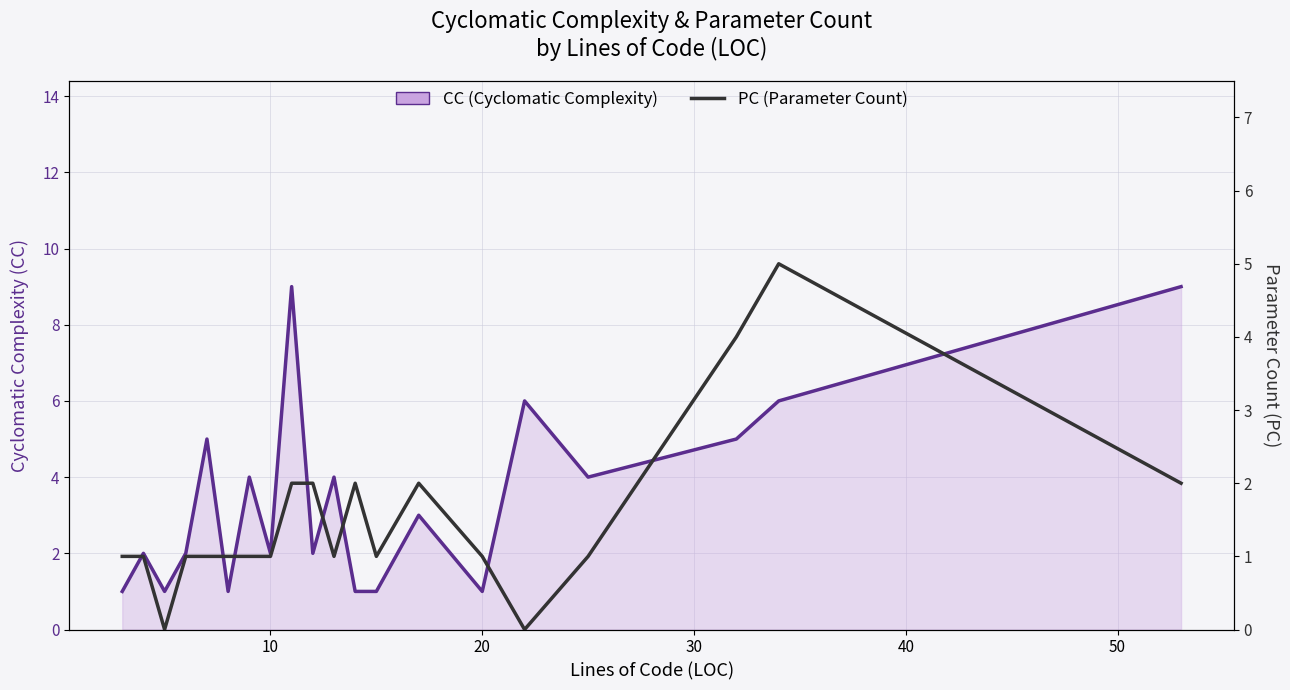

Does the chart display data point markers on the line(s)?

No